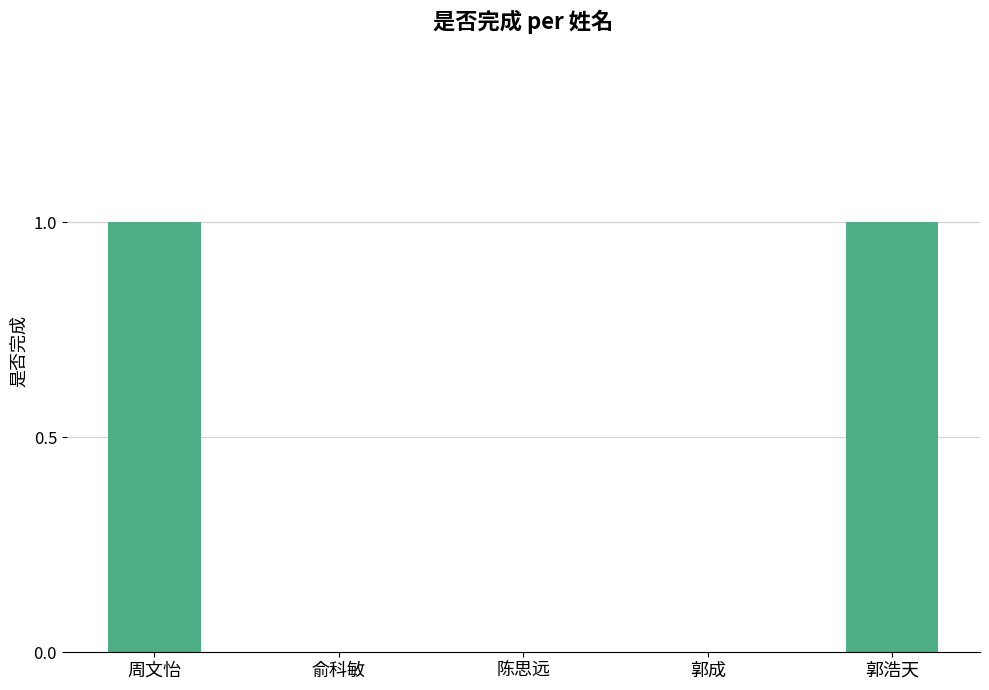

Between 郭成 and 周文怡, which is larger?

周文怡